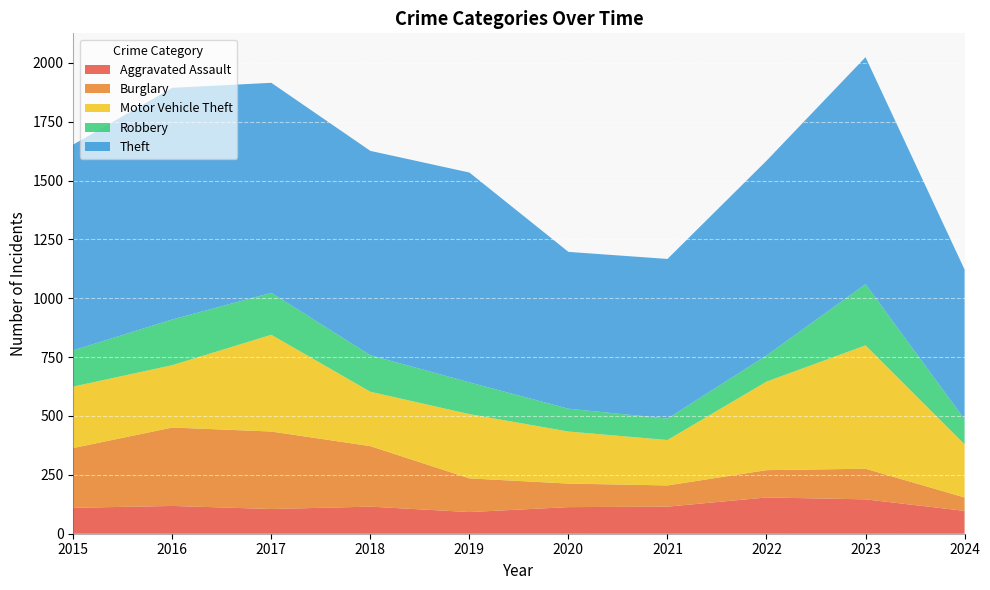

How many data points in Burglary are above 143?

4